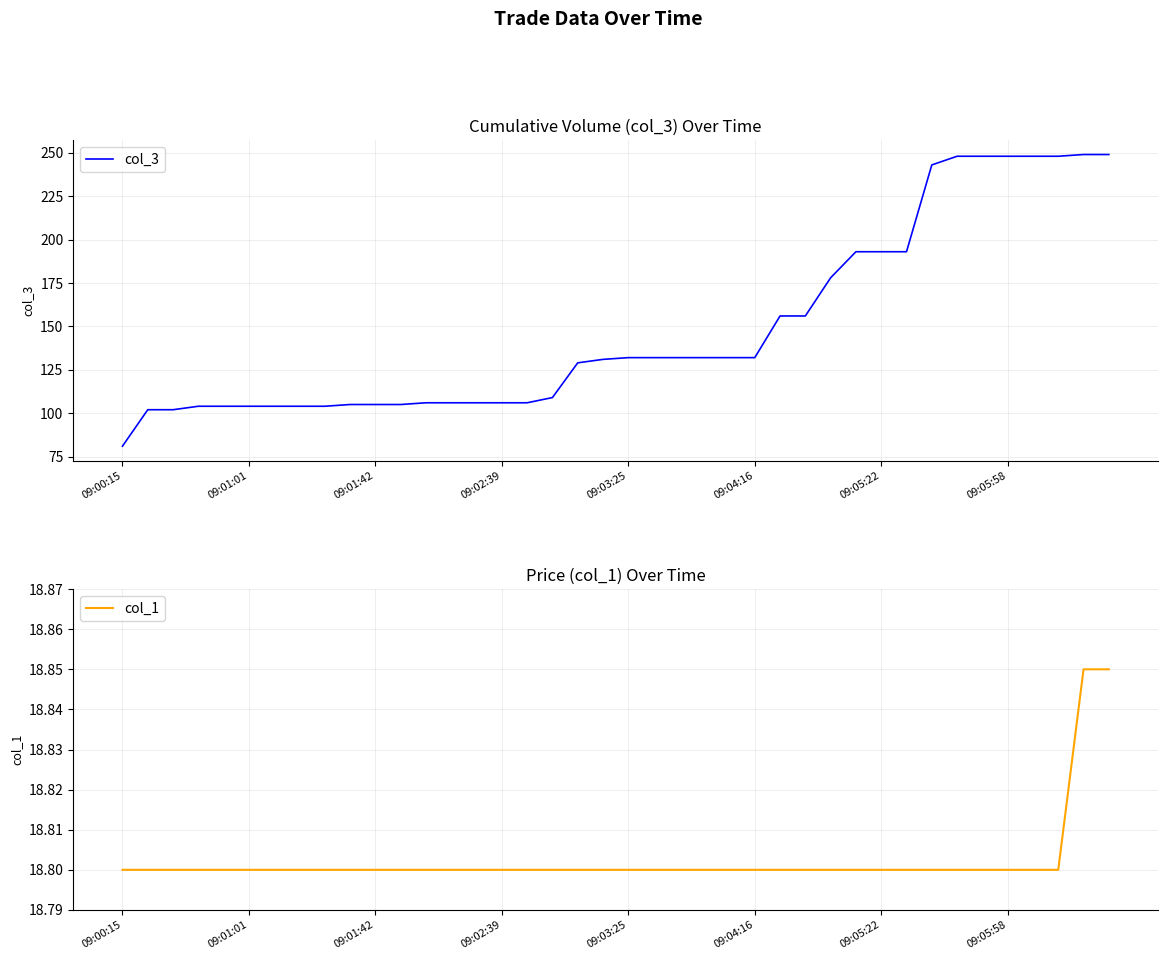

True or false: col_3 has a value of 184.0 at 12.

False